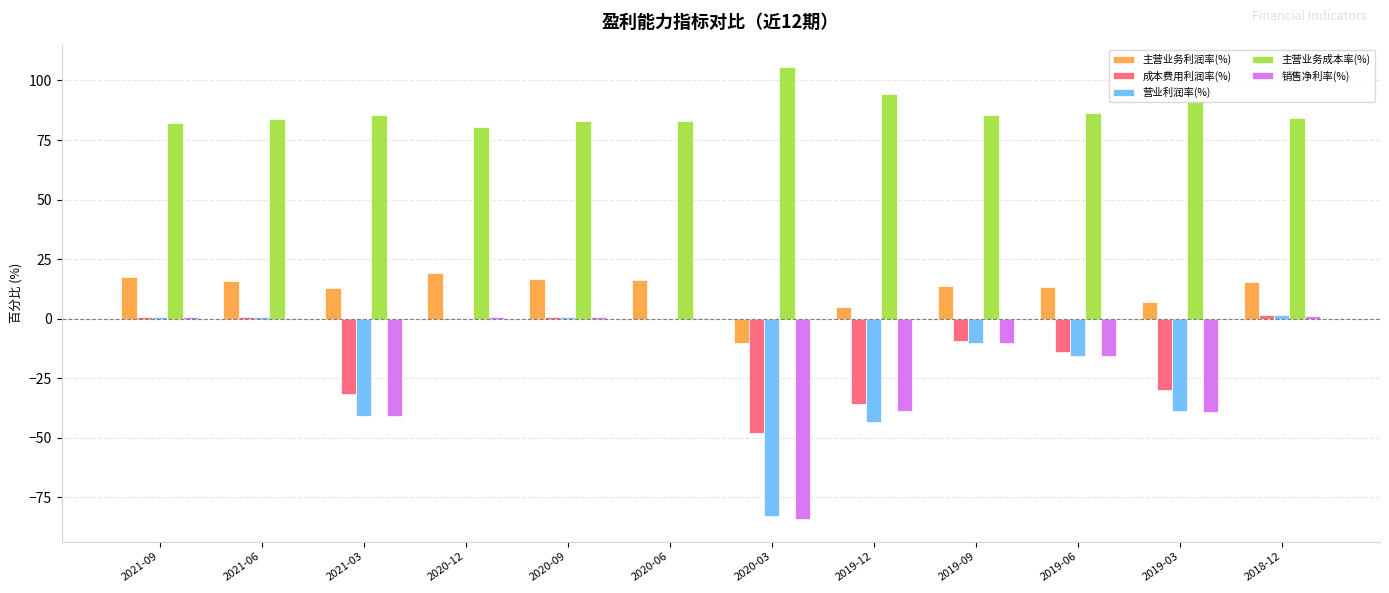

What is the maximum value for 销售净利率(%)?

1.0